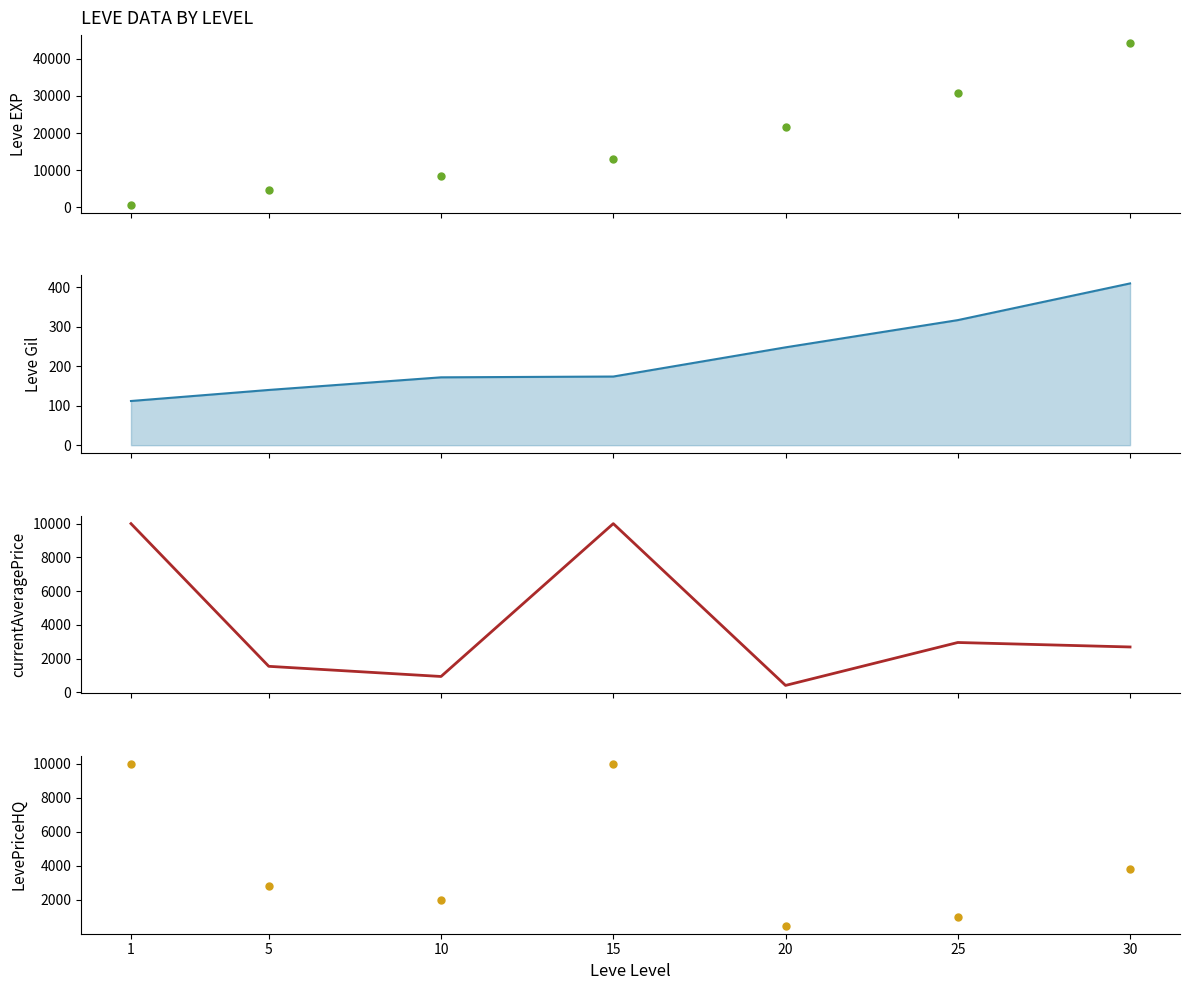

Which series has the widest spread of Y values?

Leve EXP